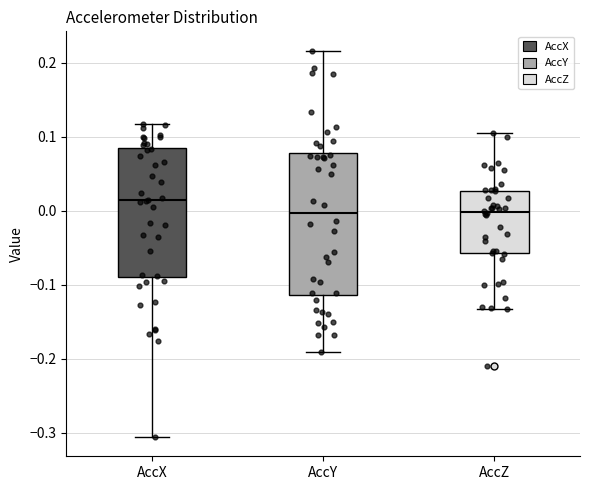

Where is the lower edge of the box for AccZ on the y-axis? The values are not printed on the chart, so give them approximately, as read against the axis.

-0.06